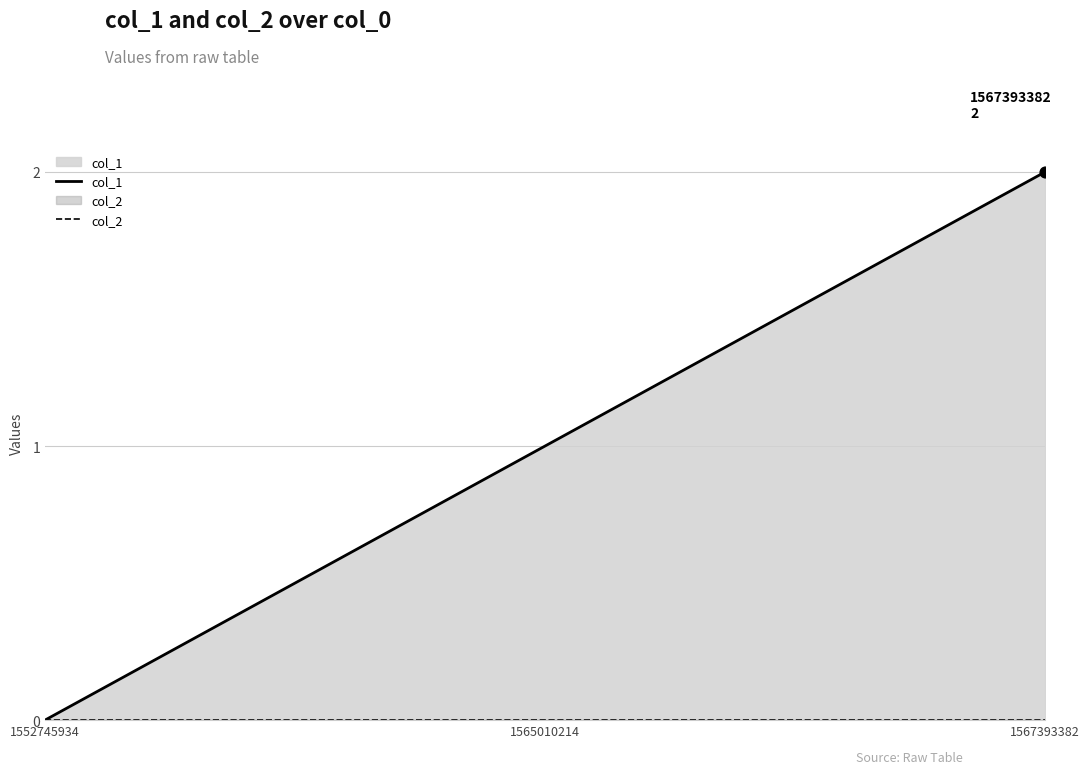

Which series contains the highest Y value?

col_1